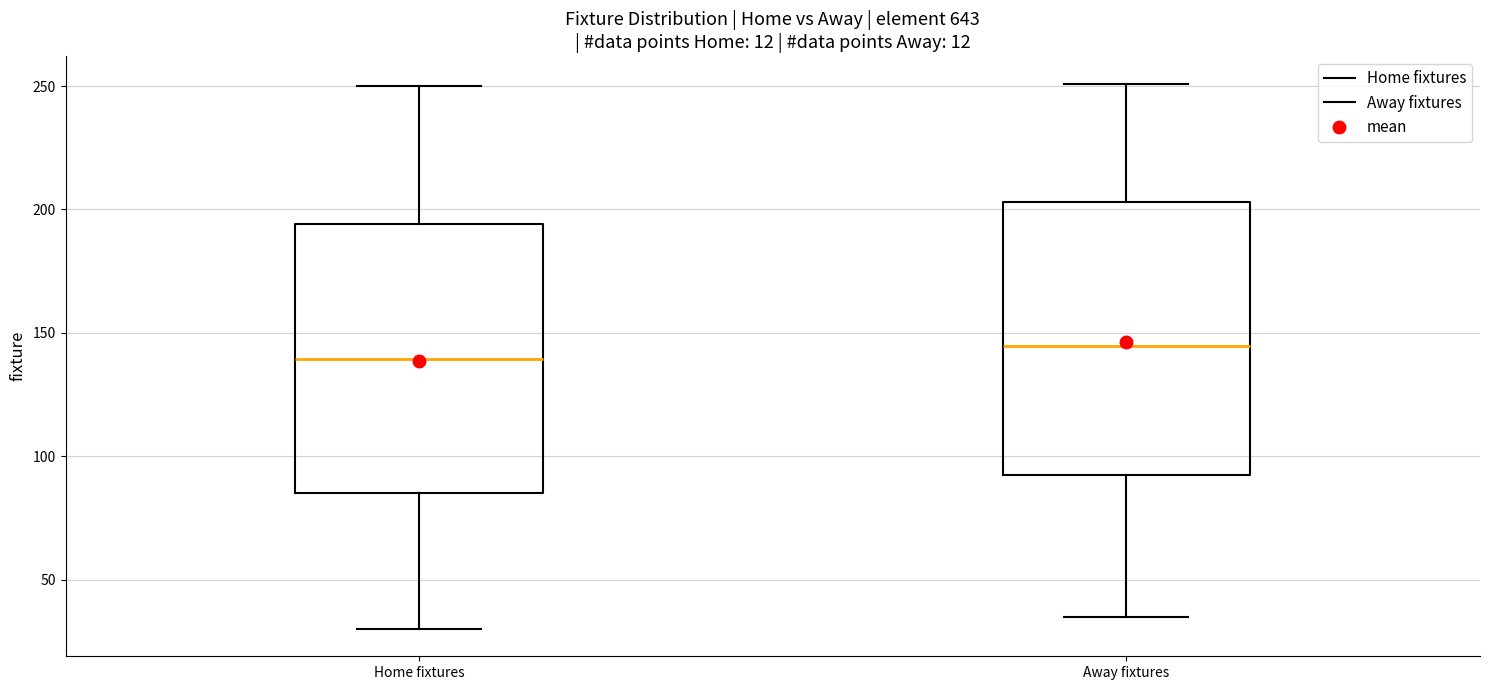

Reading left to right, transcribe this box plot: for each box, give where its median line is, the range the box spans, and where its two whiskers end, as read against the y-axis. The values are not printed on the chart, so give them approximately, as read against the axis.

Home fixtures: median 140, box 85 to 195, whiskers 30 to 250
Away fixtures: median 145, box 95 to 205, whiskers 35 to 250